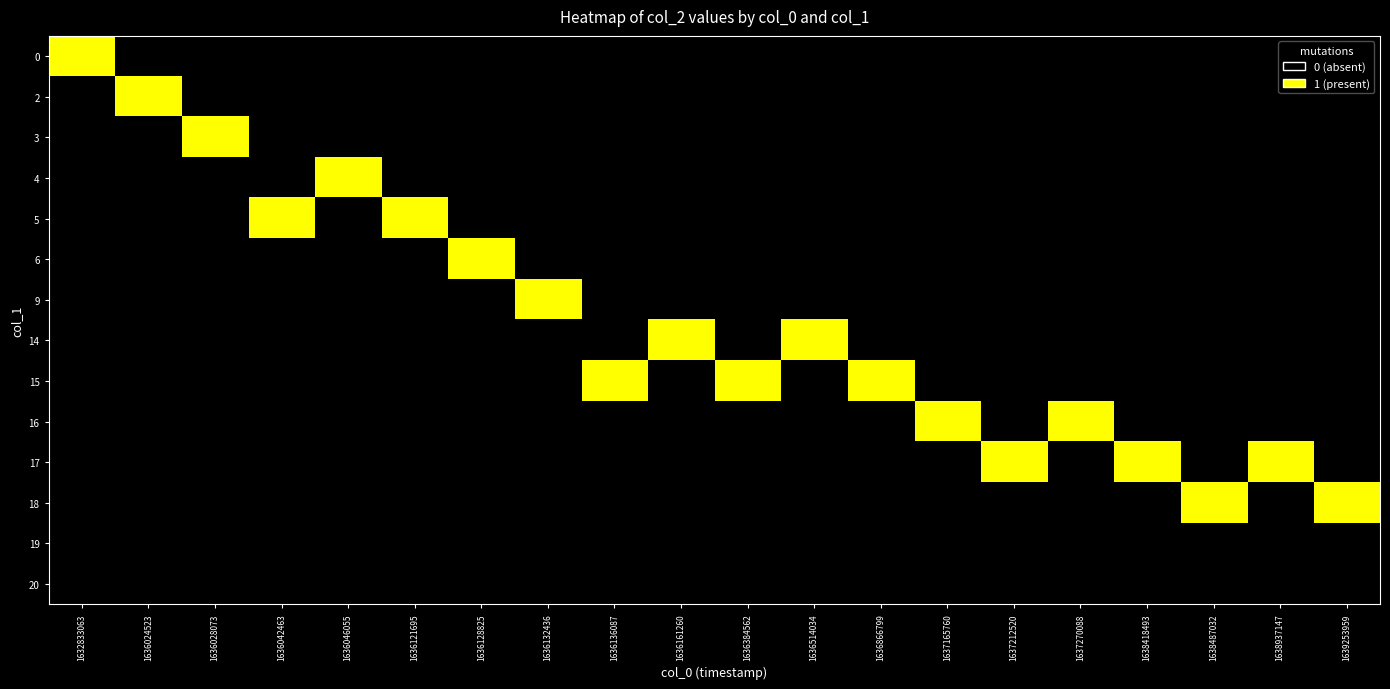

Reading left to right, extract all data points from this chart.

row_0: 1	0	0	0	0	0	0	0	0	0	0	0	0	0	0	0	0	0	0	0
row_1: 0	1	0	0	0	0	0	0	0	0	0	0	0	0	0	0	0	0	0	0
row_2: 0	0	1	0	0	0	0	0	0	0	0	0	0	0	0	0	0	0	0	0
row_3: 0	0	0	0	1	0	0	0	0	0	0	0	0	0	0	0	0	0	0	0
row_4: 0	0	0	1	0	1	0	0	0	0	0	0	0	0	0	0	0	0	0	0
row_5: 0	0	0	0	0	0	1	0	0	0	0	0	0	0	0	0	0	0	0	0
row_6: 0	0	0	0	0	0	0	1	0	0	0	0	0	0	0	0	0	0	0	0
row_7: 0	0	0	0	0	0	0	0	0	1	0	1	0	0	0	0	0	0	0	0
row_8: 0	0	0	0	0	0	0	0	1	0	1	0	1	0	0	0	0	0	0	0
row_9: 0	0	0	0	0	0	0	0	0	0	0	0	0	1	0	1	0	0	0	0
row_10: 0	0	0	0	0	0	0	0	0	0	0	0	0	0	1	0	1	0	1	0
row_11: 0	0	0	0	0	0	0	0	0	0	0	0	0	0	0	0	0	1	0	1
row_12: 0	0	0	0	0	0	0	0	0	0	0	0	0	0	0	0	0	0	0	0
row_13: 0	0	0	0	0	0	0	0	0	0	0	0	0	0	0	0	0	0	0	0